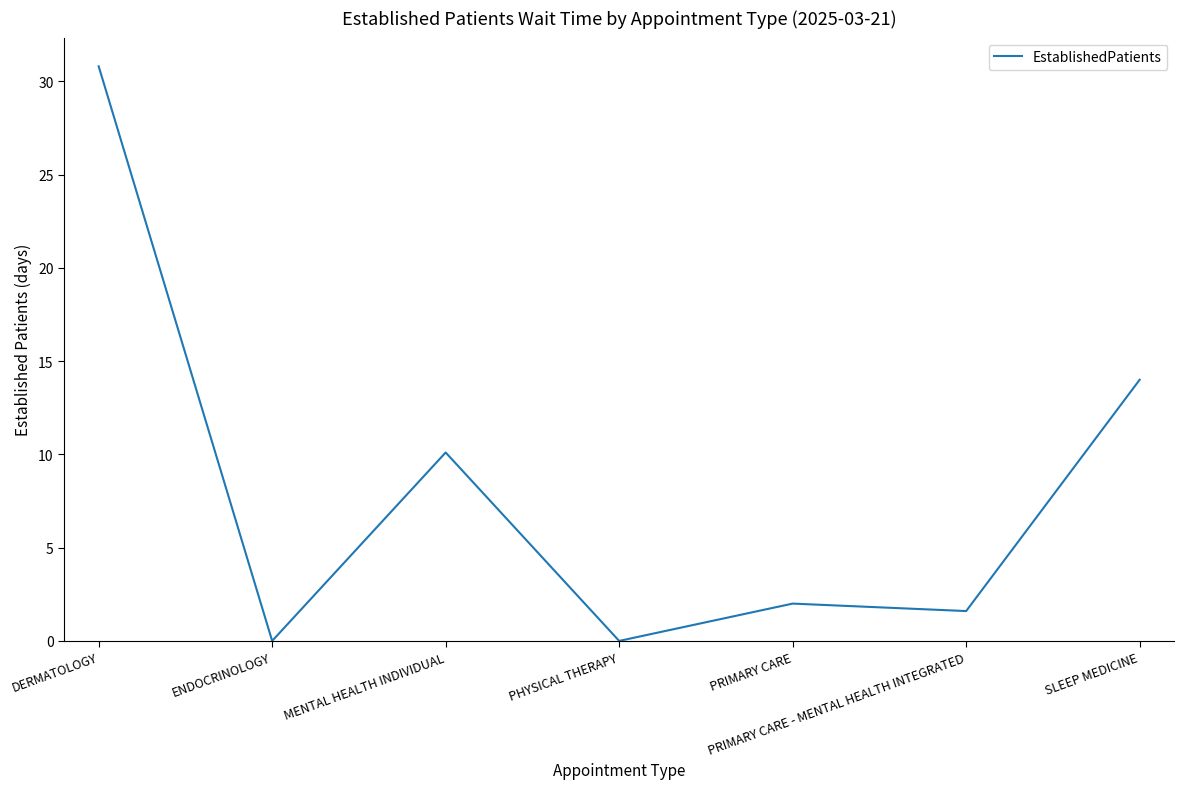

How many categories are shown in the chart?

7